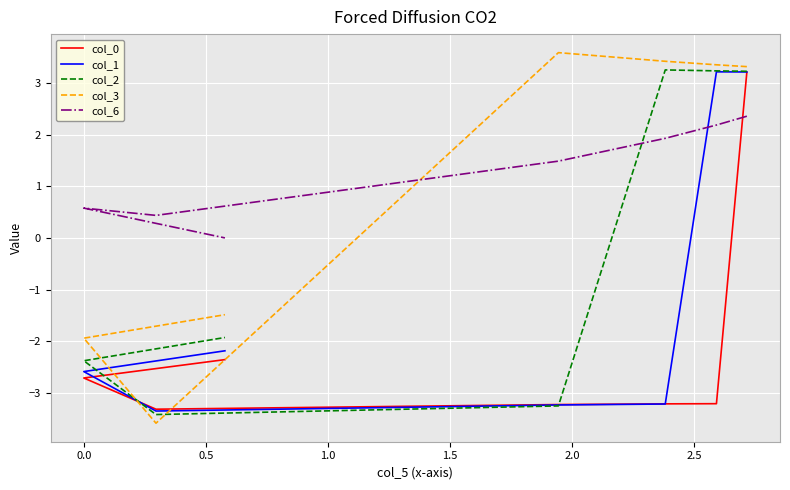

How many lines are shown in the chart?

5